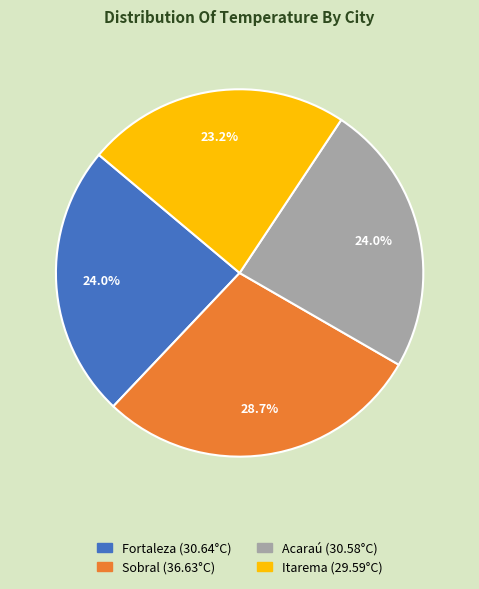

Does Itarema account for over 50% of the chart?

No